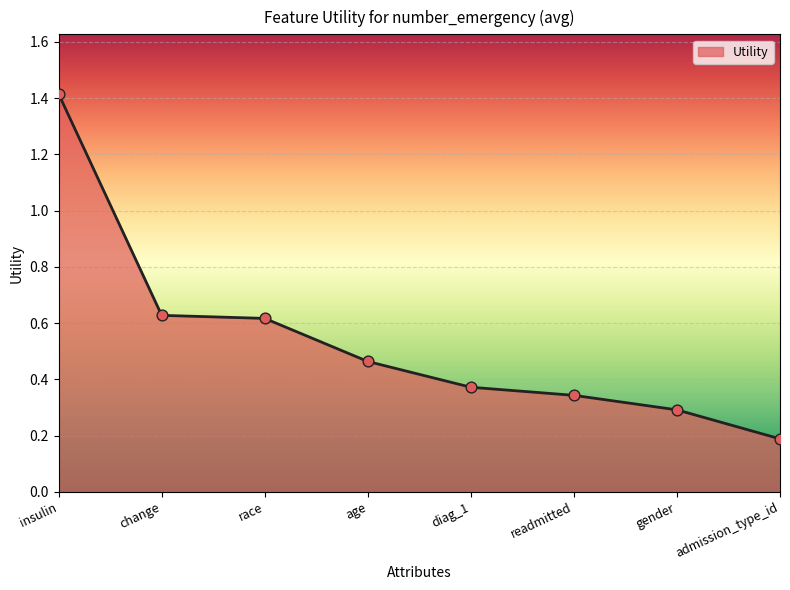

What is the change in value from race to admission_type_id?

-0.4